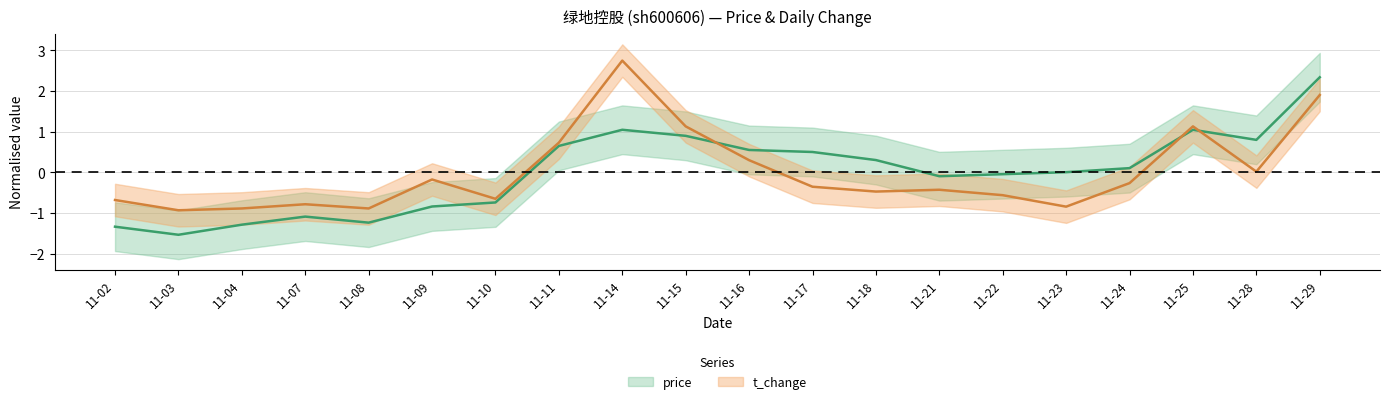

The price series shows 0.0 at 11-23. True or false?

True